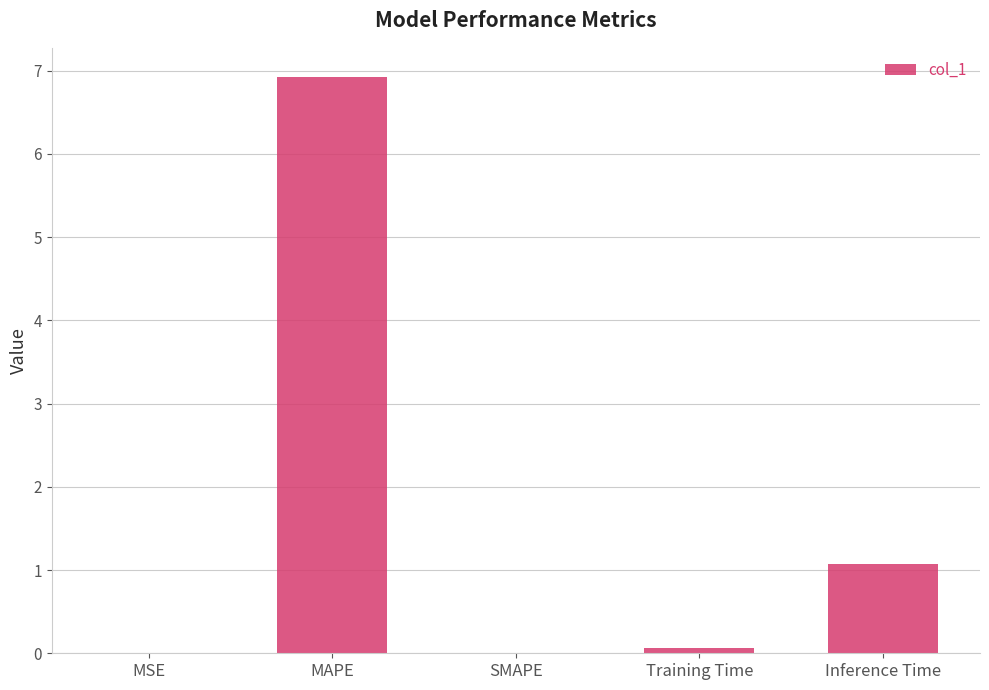

Between Inference Time and SMAPE, which is larger?

Inference Time